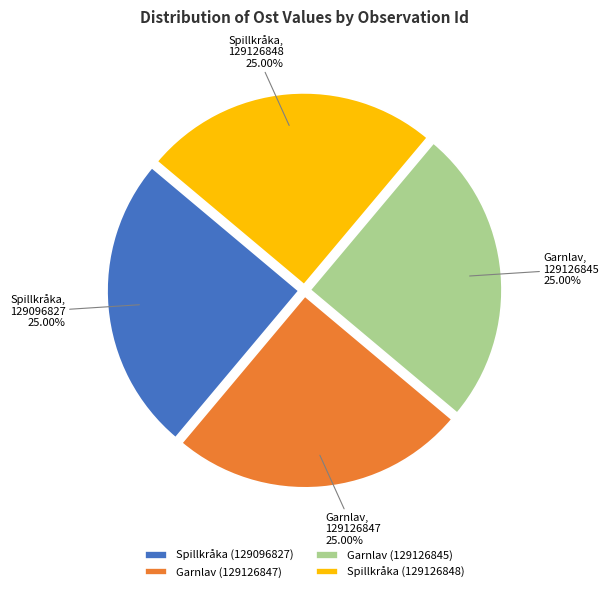

Does Garnlav (129126845) account for over 50% of the chart?

No